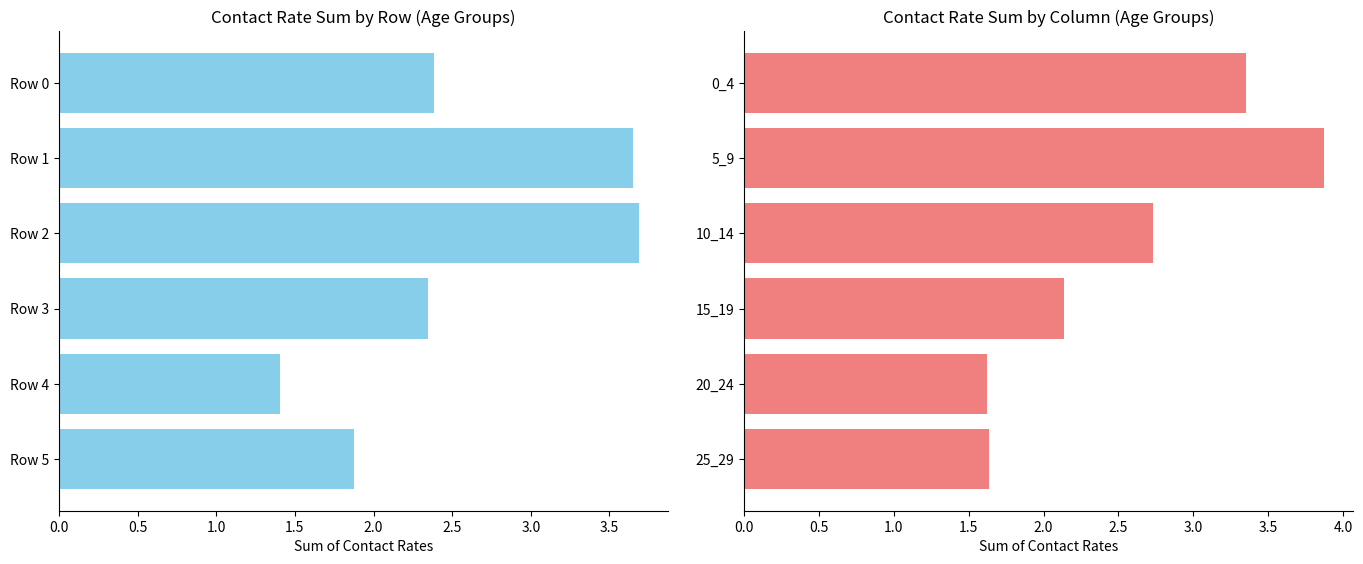

How many values in the Column Sum series exceed 2?

4